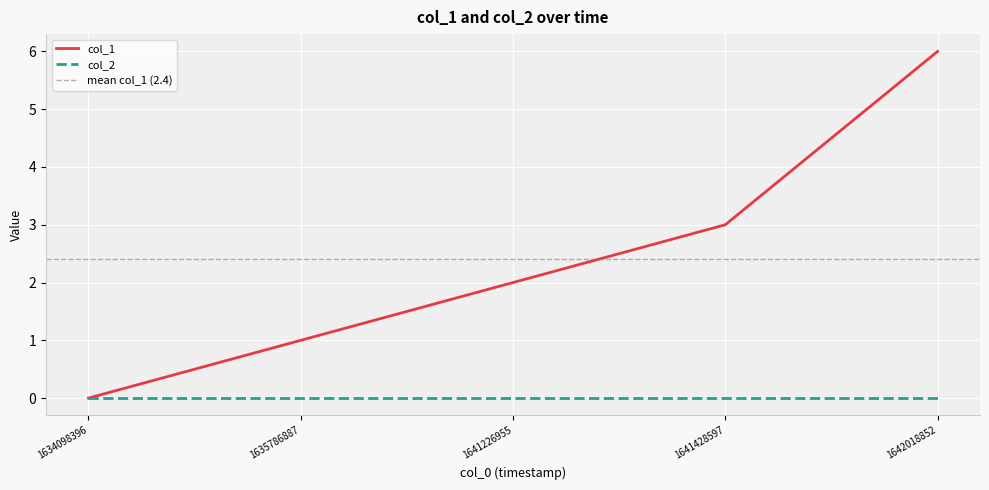

Reading right to left, transcribe all the data shown in this chart.

1642018852=6	1641428597=3	1641226955=2	1635786887=1	1634098396=0